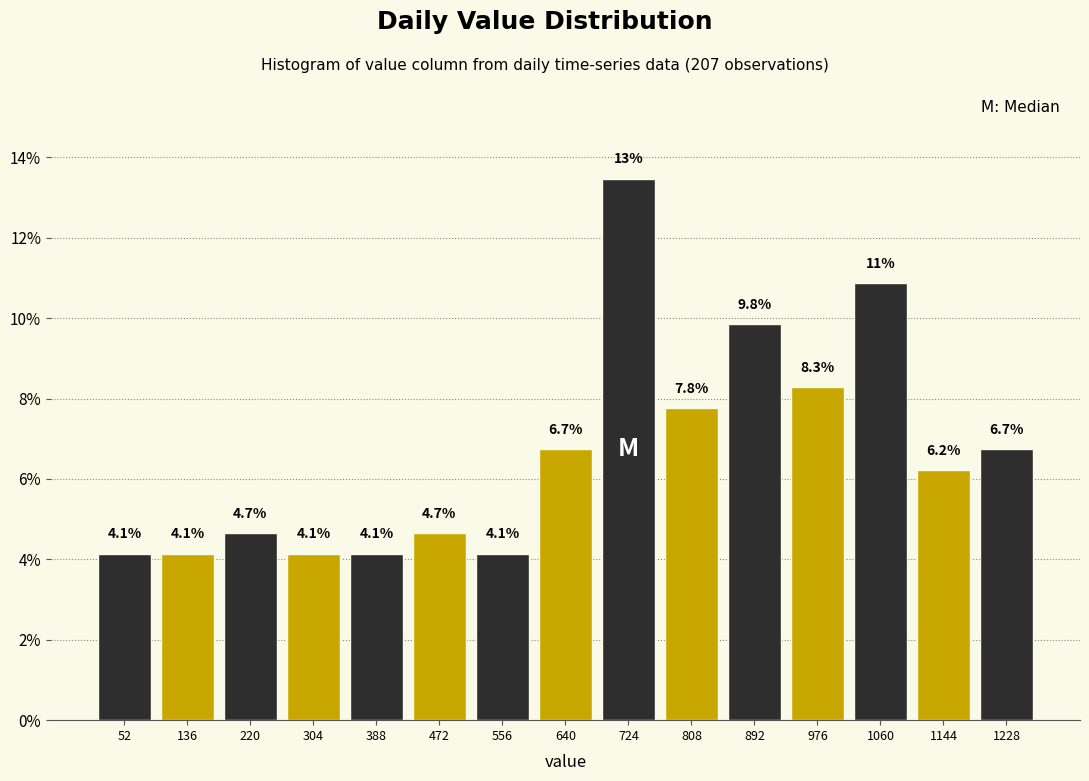

Which range on the x-axis has the tallest bar?

682 to 766